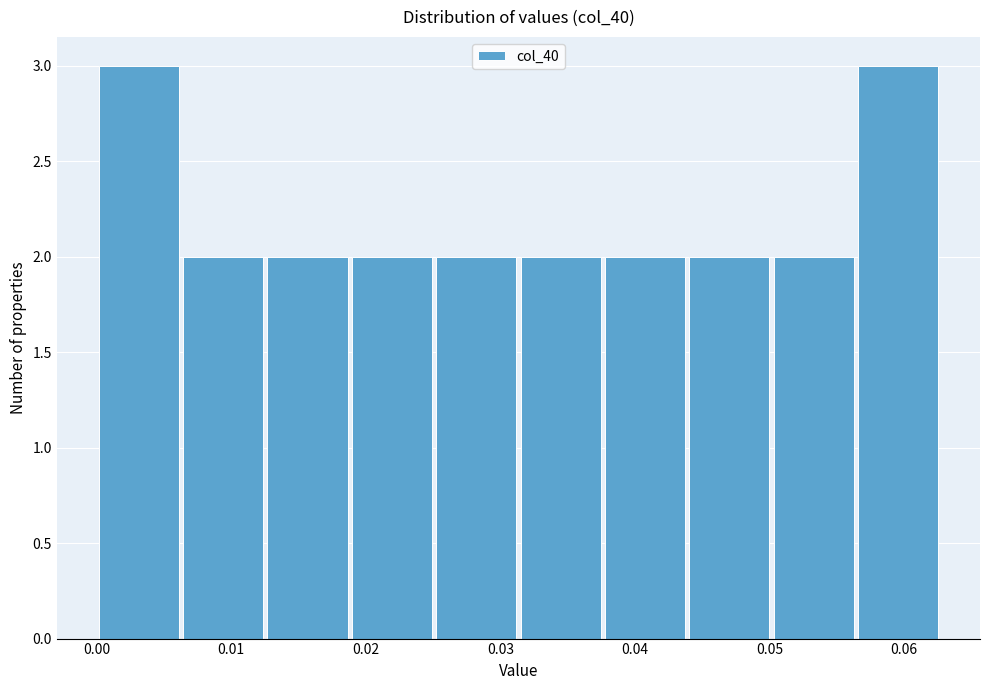

Reading left to right, transcribe this chart: for each bar, give the range it covers on the x-axis and its height. Neither the bar edges nor the heights are printed on the chart, so give them approximately, as read against the axes.

0.000 to 0.006: 3
0.006 to 0.013: 2
0.013 to 0.019: 2
0.019 to 0.025: 2
0.025 to 0.031: 2
0.031 to 0.038: 2
0.038 to 0.044: 2
0.044 to 0.050: 2
0.050 to 0.056: 2
0.056 to 0.063: 3